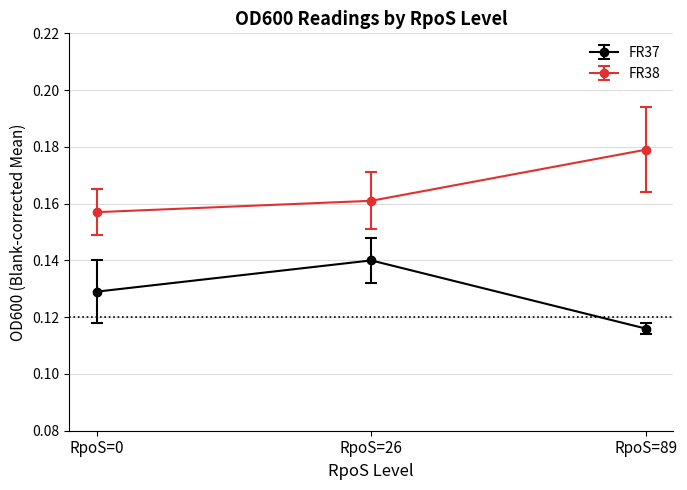

The value of FR37 at RpoS=89 is 0.2. True or false?

False